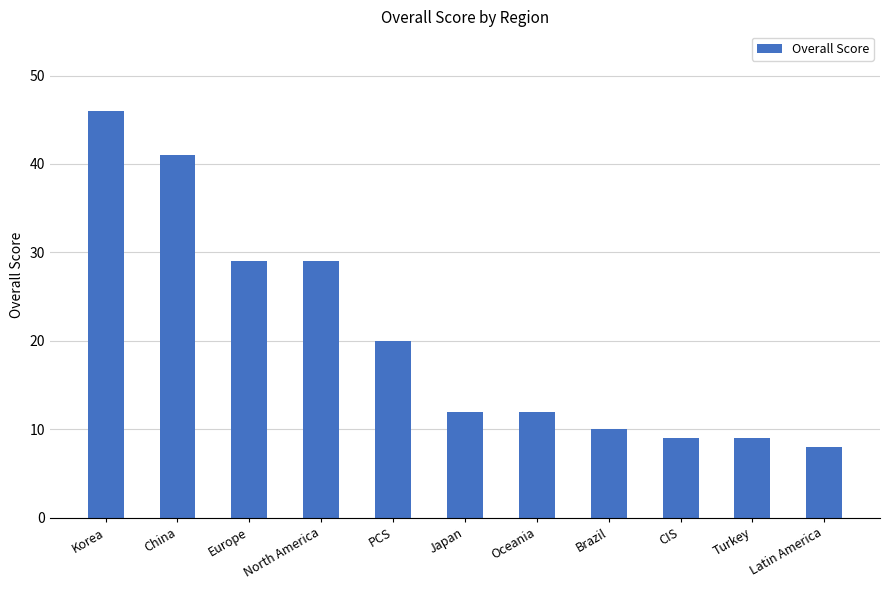

How many distinct data groups are displayed?

1